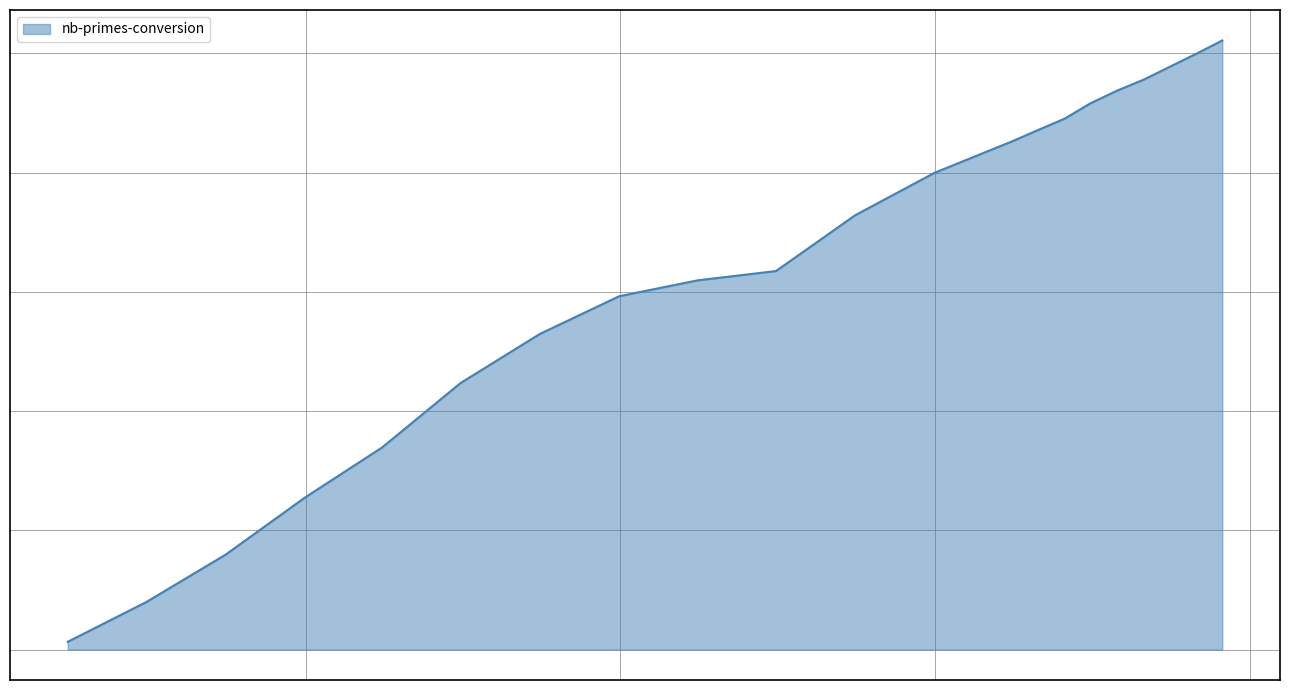

True or false: there are more than 1 points higher than both neighbors.

False